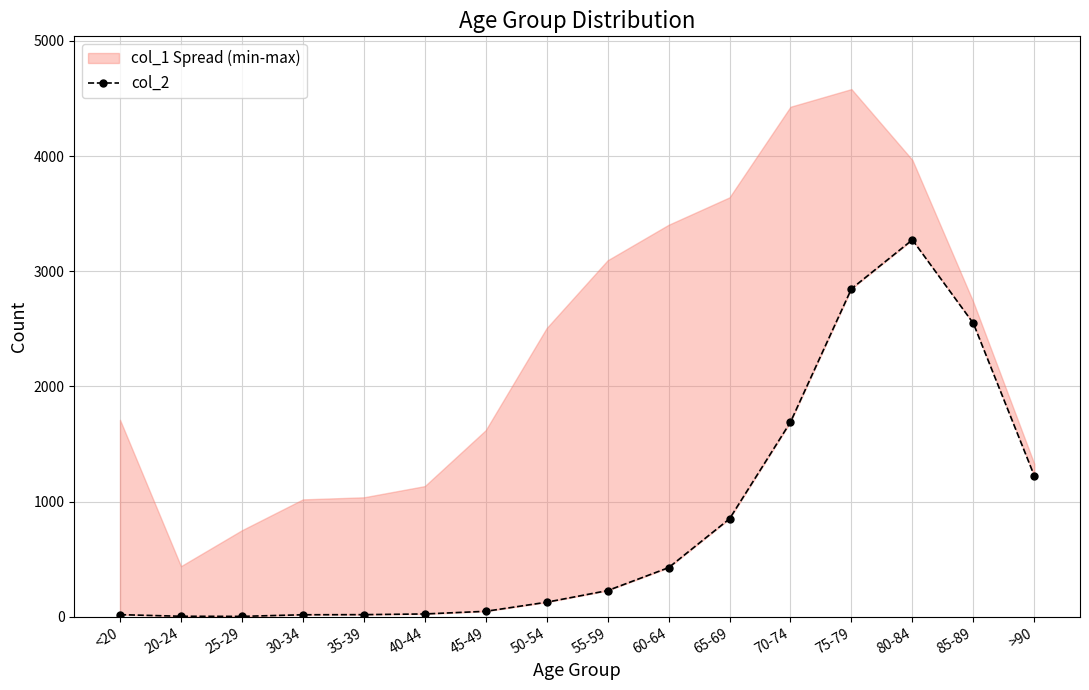

The value at 85-89 is 2548. True or false?

True